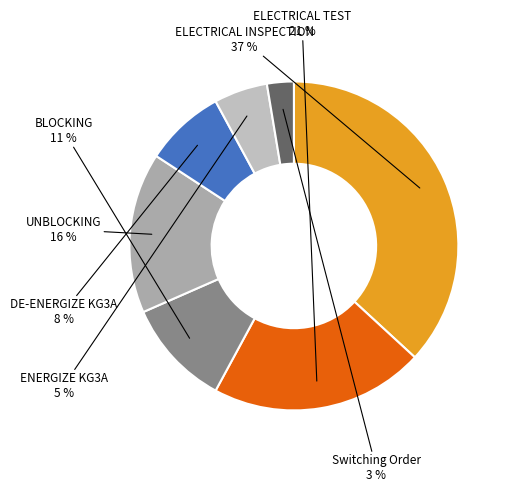

Which category has the smallest portion of the pie?

Switching Order